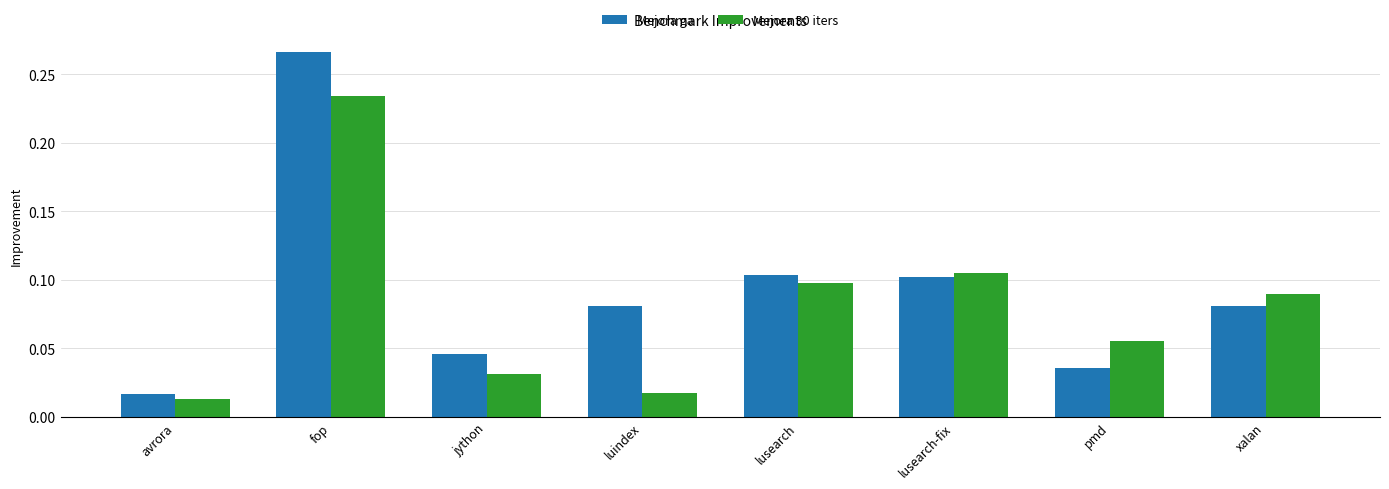

Is the value of Mejora 30 iters at fop greater than the value of Mejora ga at fop?

No